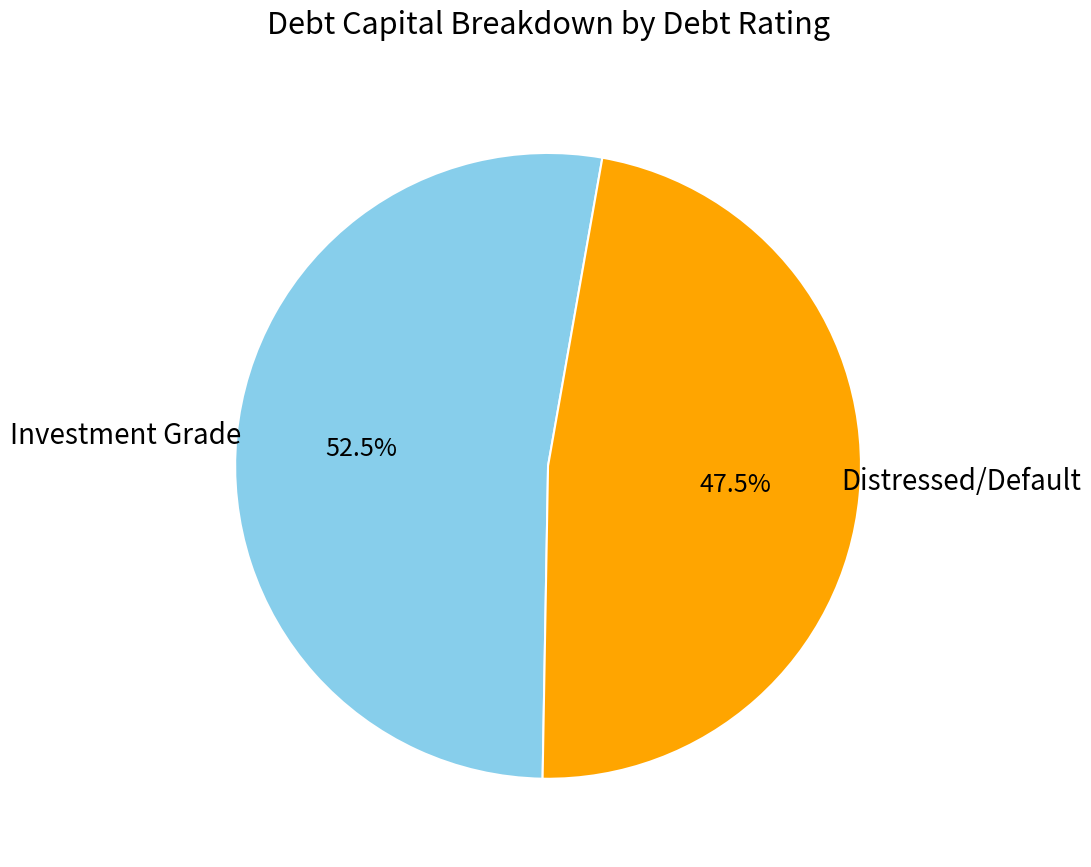

Is there any slice that represents more than half of the pie?

Yes